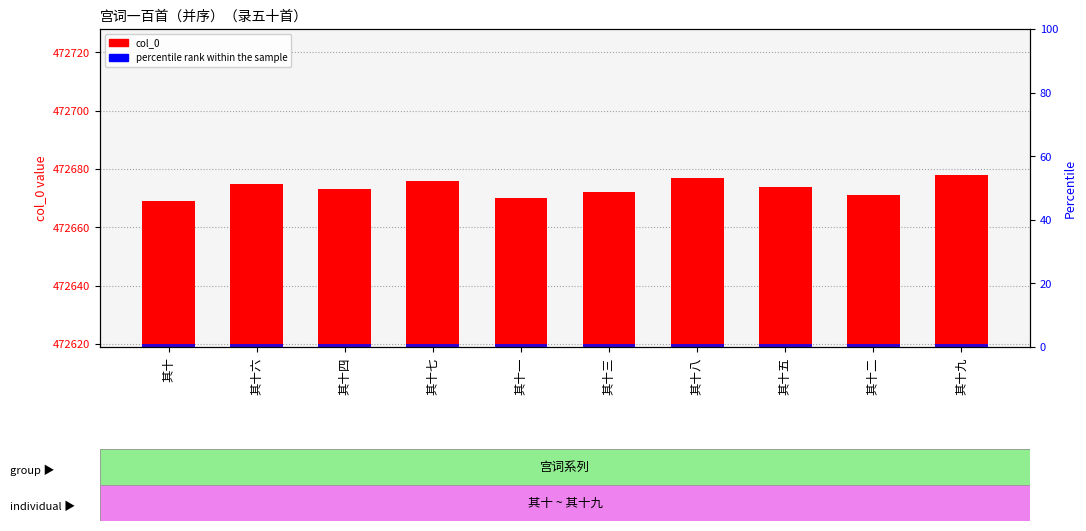

Reading right to left, extract all data points from this chart.

col_0: 472678	472671	472674	472677	472672	472670	472676	472673	472675	472669
percentile rank within the sample: 1	1	1	1	1	1	1	1	1	1